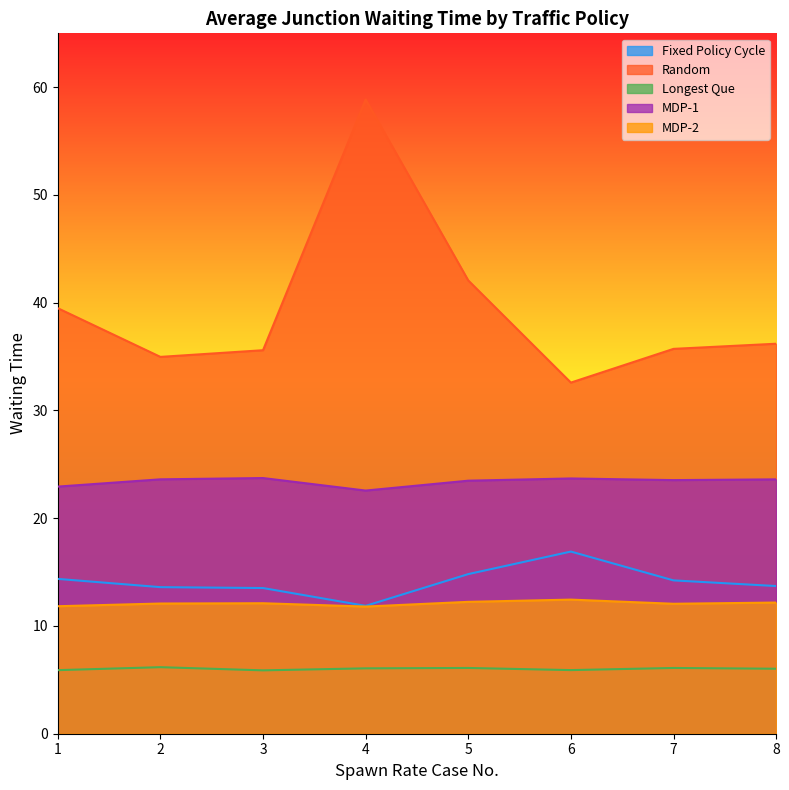

True or false: Longest Que and Fixed Policy Cycle cross at least once.

False